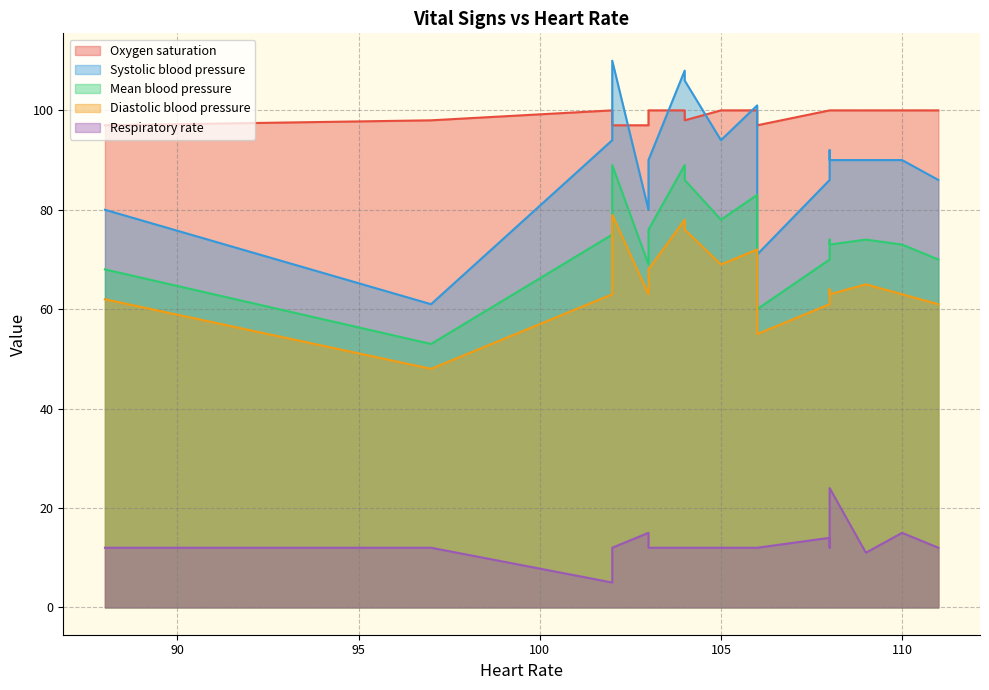

At how many categories does at least one series exceed 56?

17